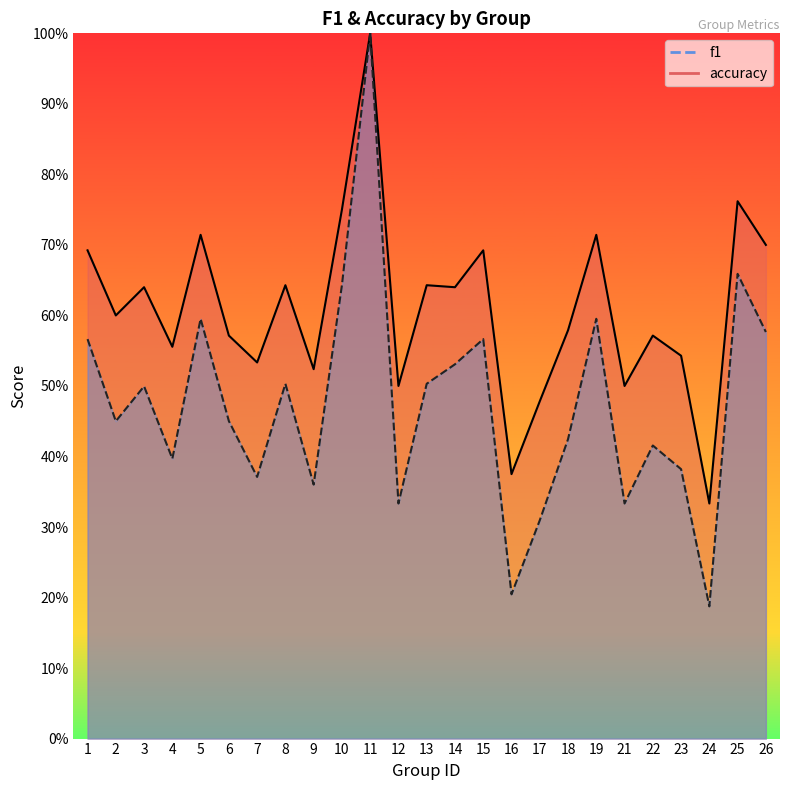

Reading right to left, list all the values displayed in this chart.

f1: 26=0.6	25=0.7	24=0.2	23=0.4	22=0.4	21=0.3	19=0.6	18=0.4	17=0.3	16=0.2	15=0.6	14=0.5	13=0.5	12=0.3	11=1.0	10=0.6	9=0.4	8=0.5	7=0.4	6=0.5	5=0.6	4=0.4	3=0.5	2=0.5	1=0.6
accuracy: 26=0.7	25=0.8	24=0.3	23=0.5	22=0.6	21=0.5	19=0.7	18=0.6	17=0.5	16=0.4	15=0.7	14=0.6	13=0.6	12=0.5	11=1.0	10=0.8	9=0.5	8=0.6	7=0.5	6=0.6	5=0.7	4=0.6	3=0.6	2=0.6	1=0.7